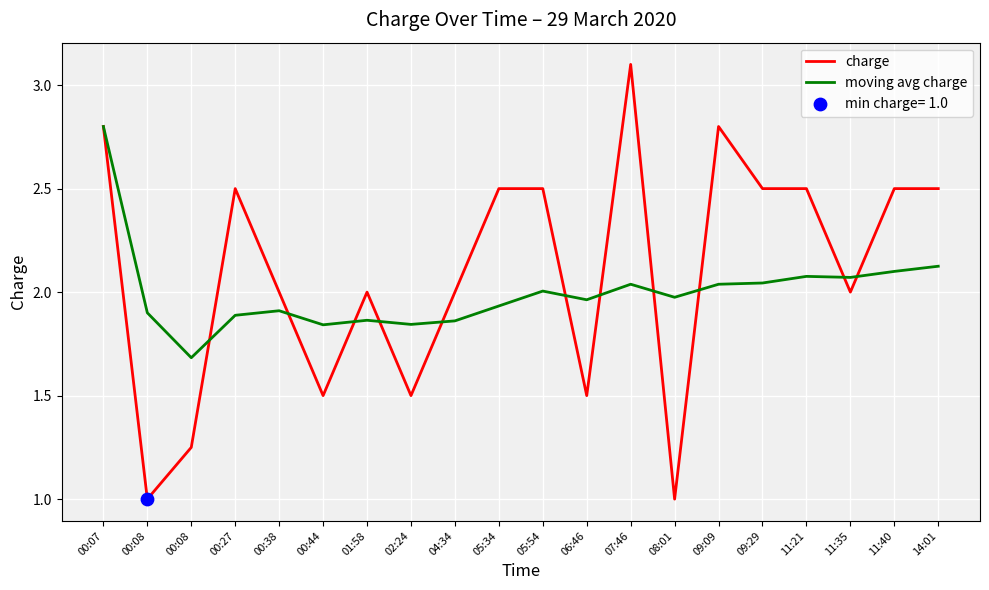

Which series has the largest total across all categories?

charge